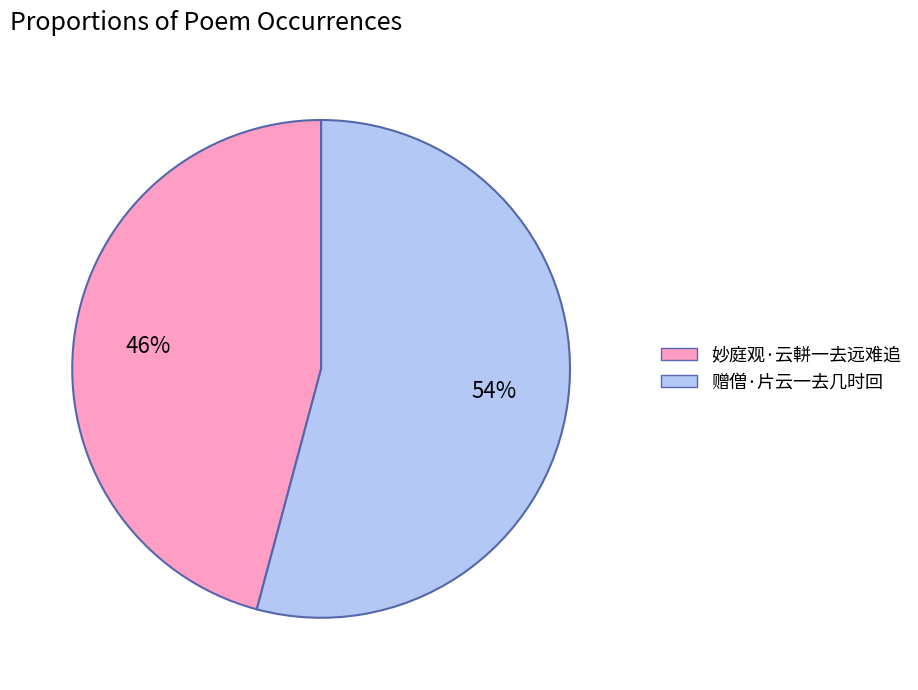

Is the sum of 妙庭观·云軿一去远难追 and 赠僧·片云一去几时回 greater than half?

Yes